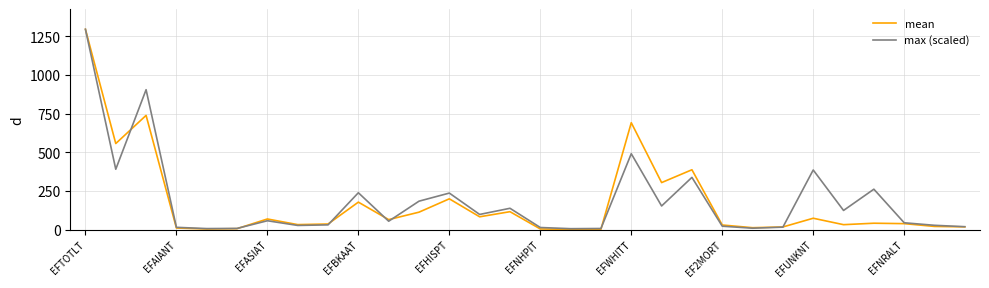

What is the maximum value for mean?

1296.6